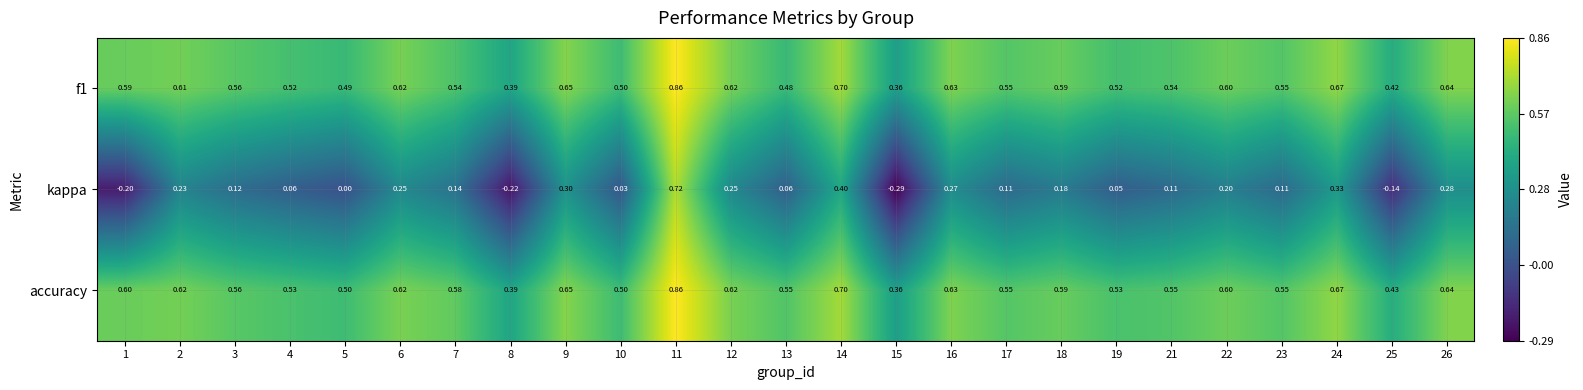

Which series has the largest range (max minus min)?

kappa